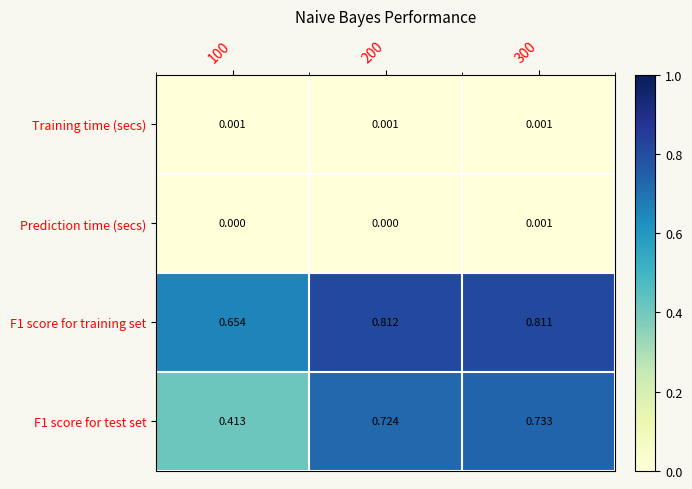

Is the value of Training time (secs) at 300 greater than the value of F1 score for test set at 300?

No